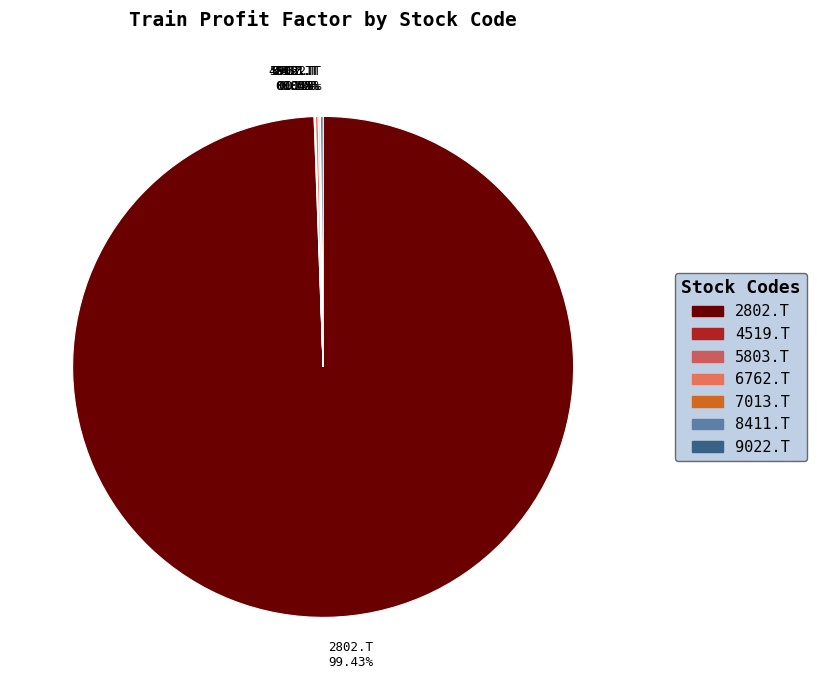

Which slice is the largest?

2802.T